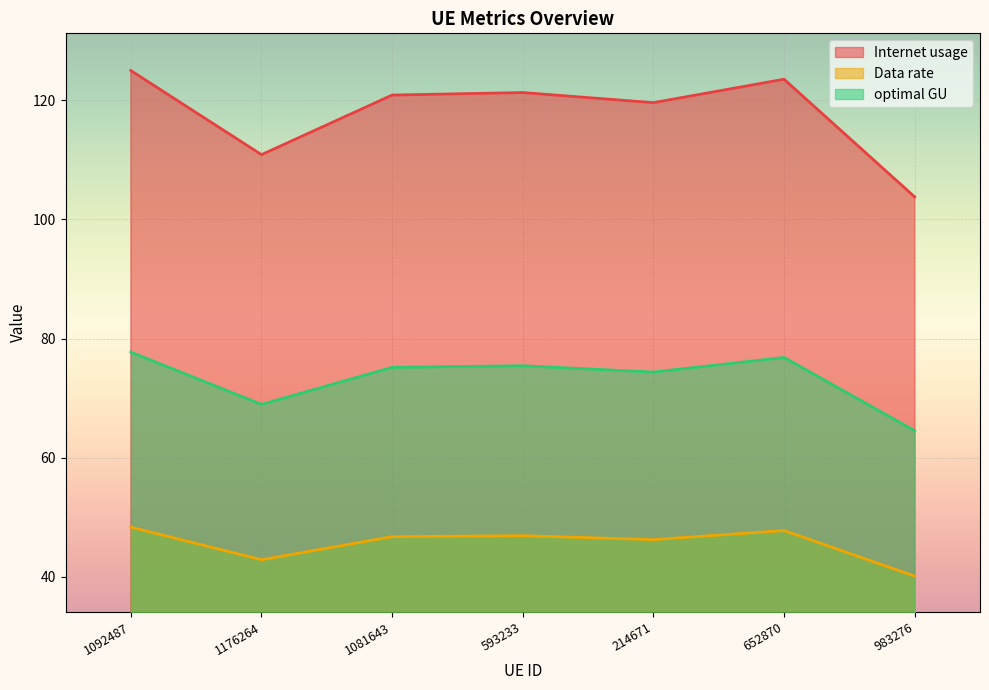

What position from the right is 593233?

4